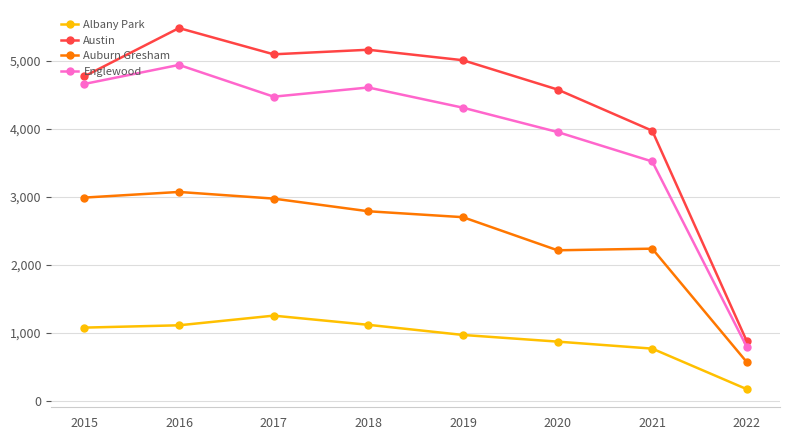

Is it true that Auburn Gresham equals 1162 at 2019?

False